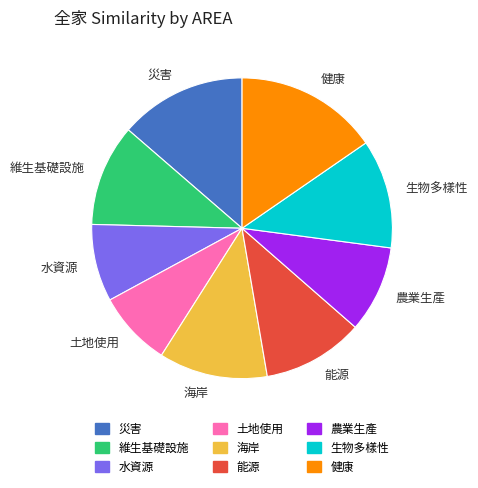

How many slices are in this pie chart?

9